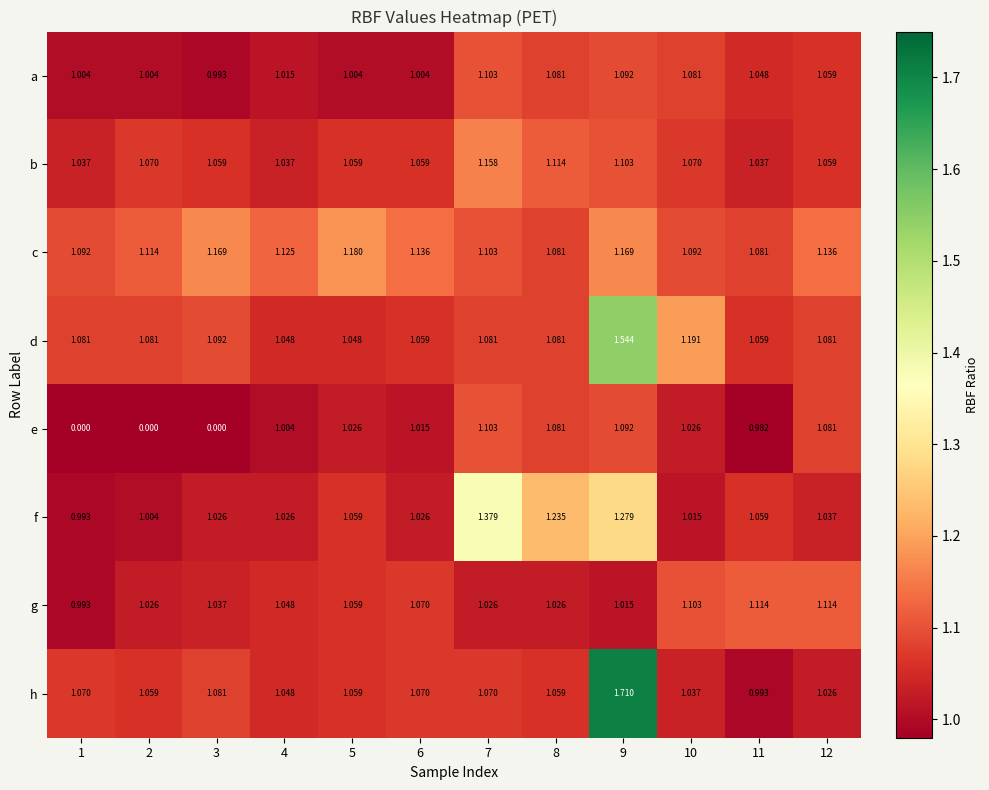

Which series has the largest total across all categories?

c